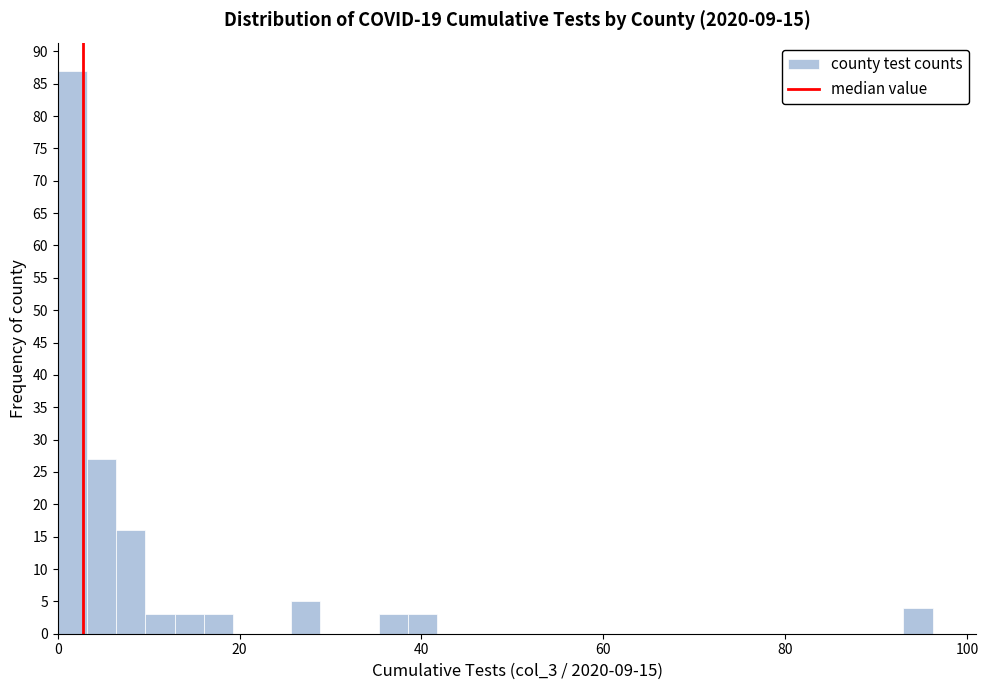

Around what value on the x-axis is the tallest bar? Give the approximate position of its centre, as read against the axis.

2